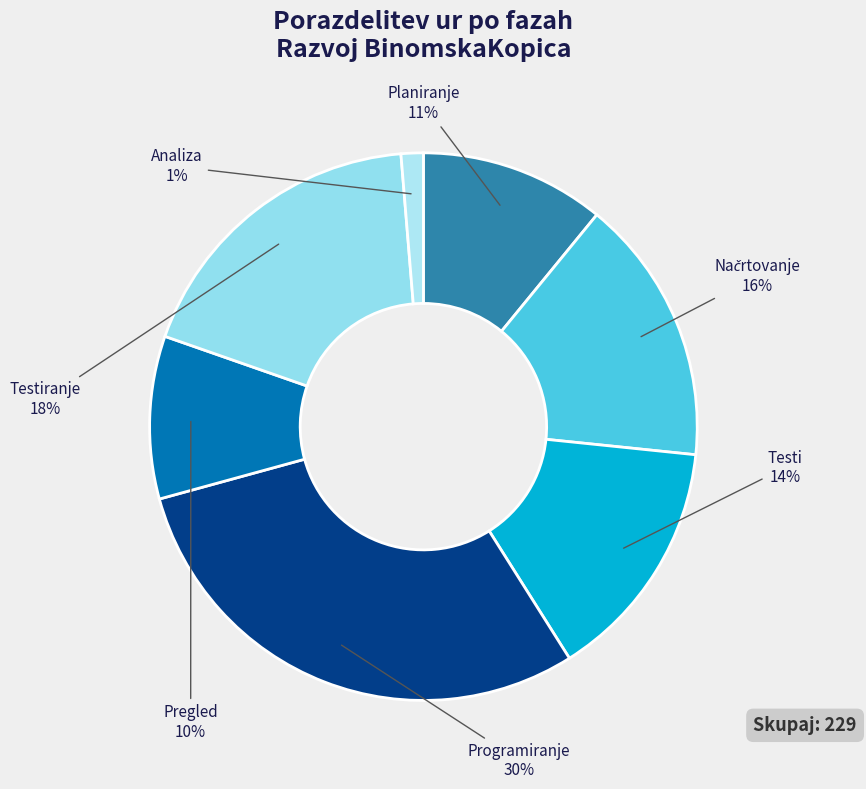

Is there a majority slice in this chart?

No